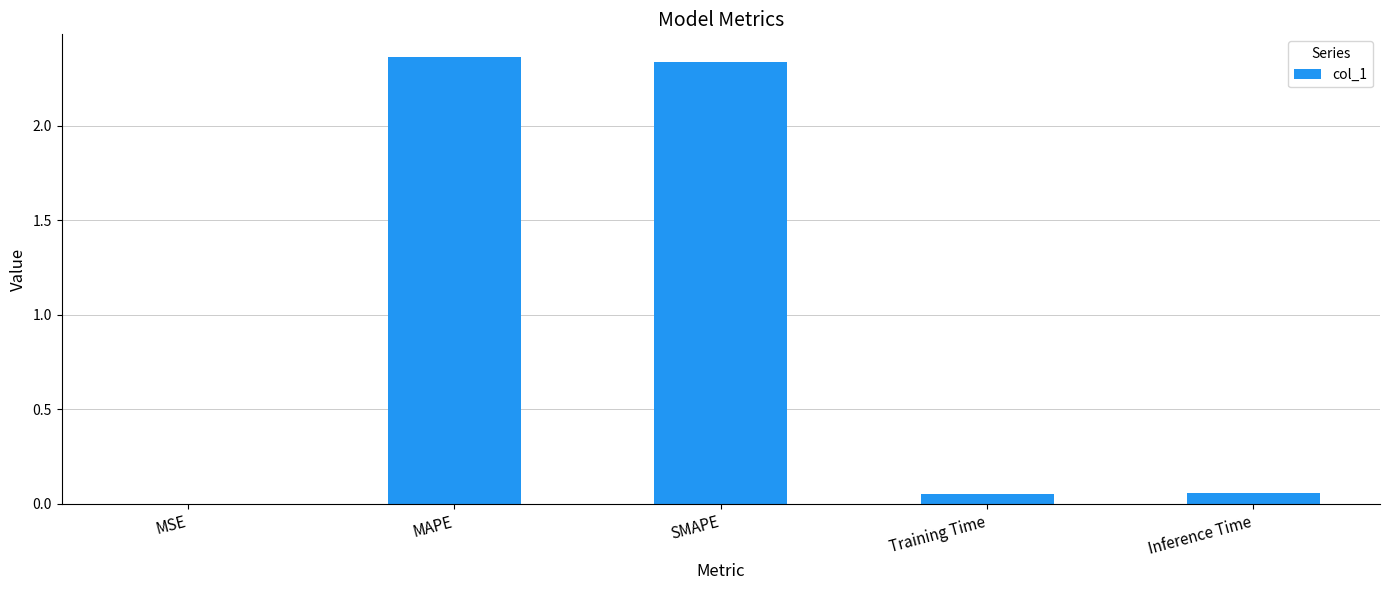

What is the sum of all values?

4.8